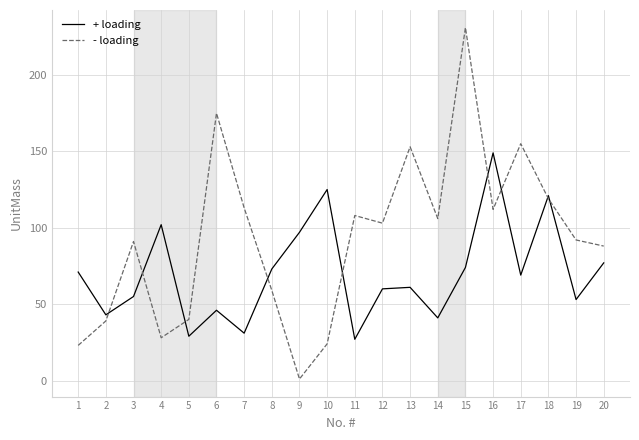

What is the sum of the - loading values at 6 and 8?

234